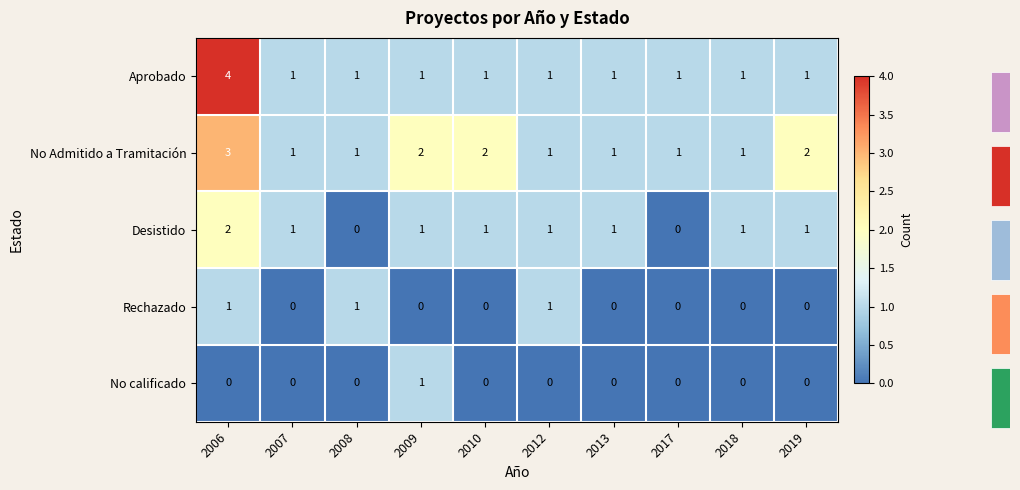

At how many categories does at least one series exceed 1?

4